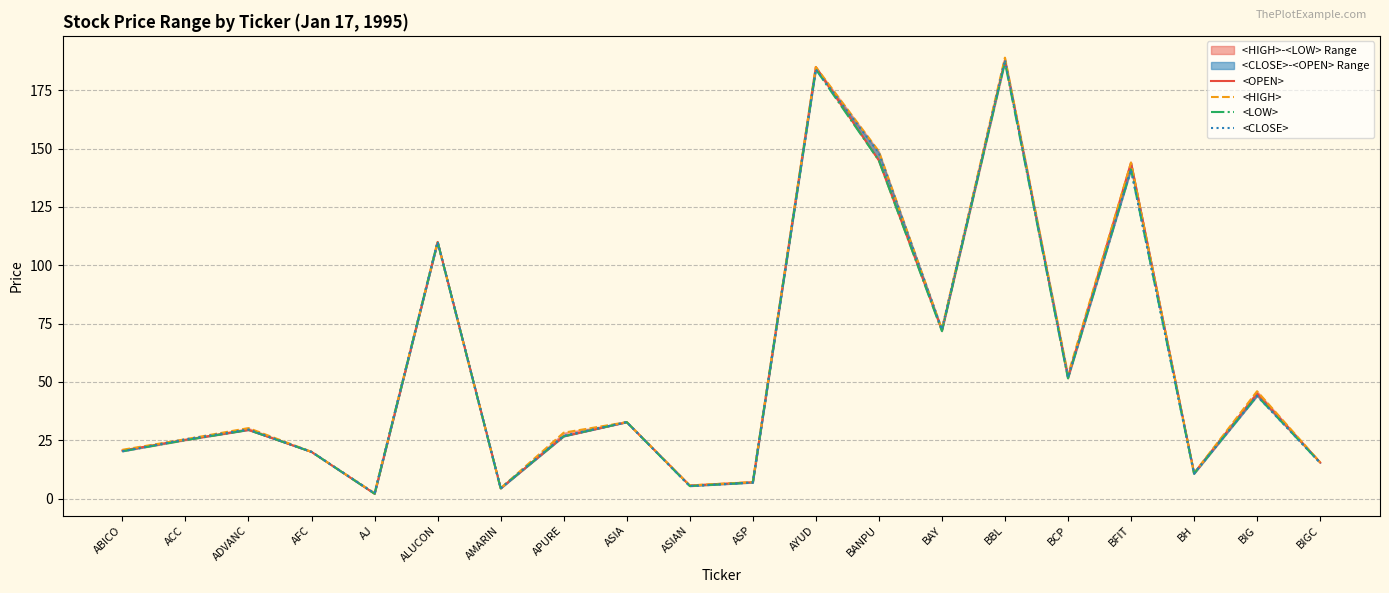

True or false: <HIGH> and <LOW> intersect in this chart.

False